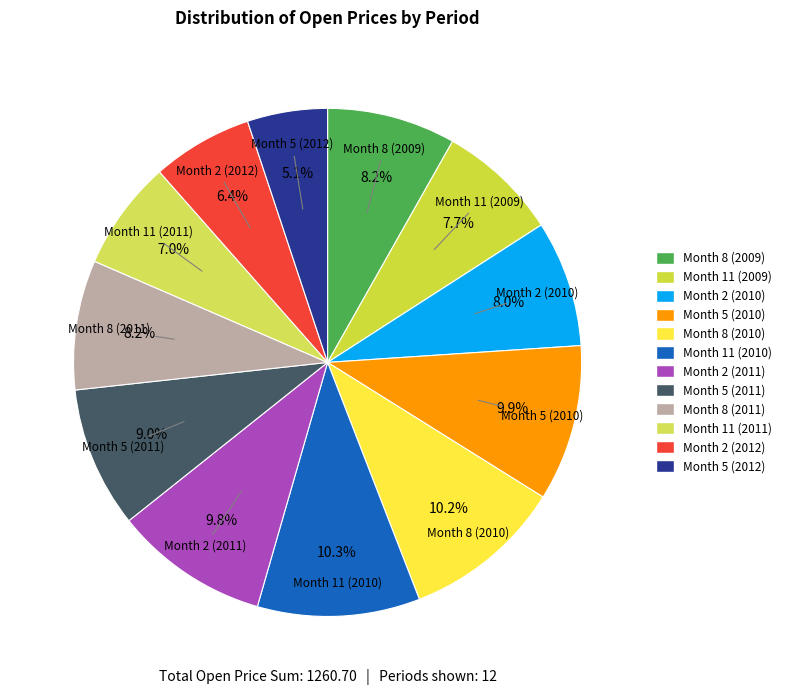

Is it true that Month 2 (2010) is 8% of the pie?

True